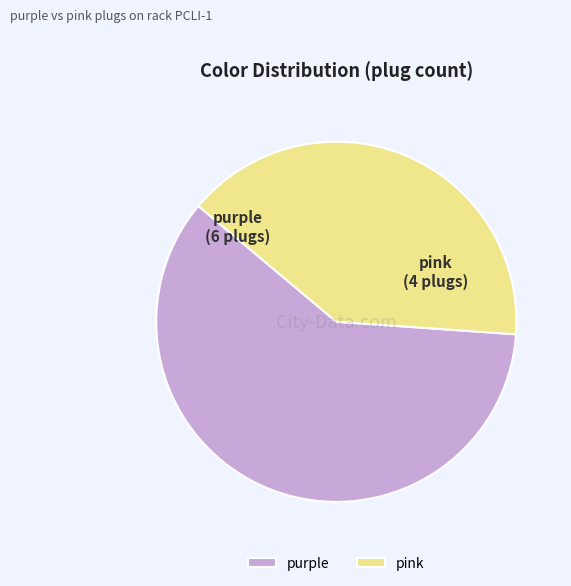

How many segments does this pie chart have?

2